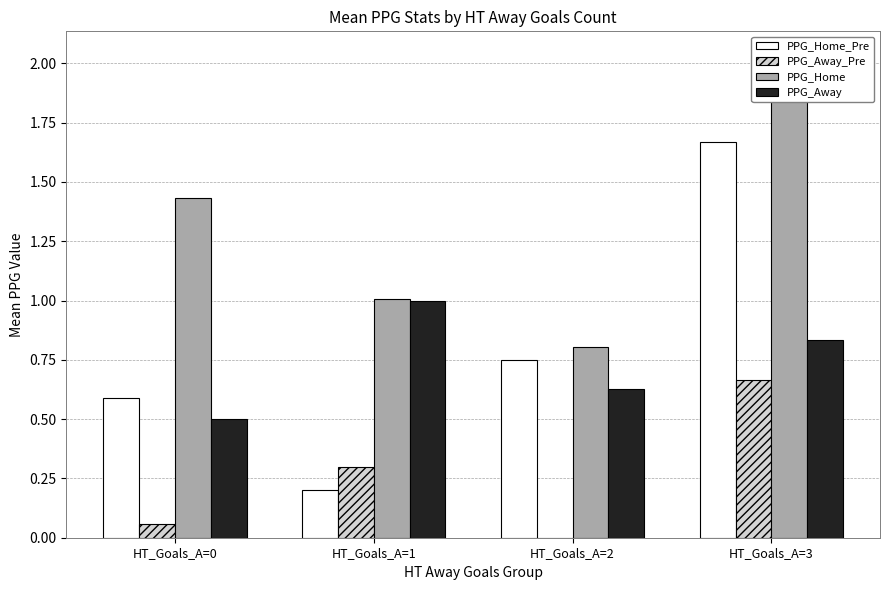

Is it true that PPG_Away_Pre equals 0.0 at HT_Goals_A=2?

True